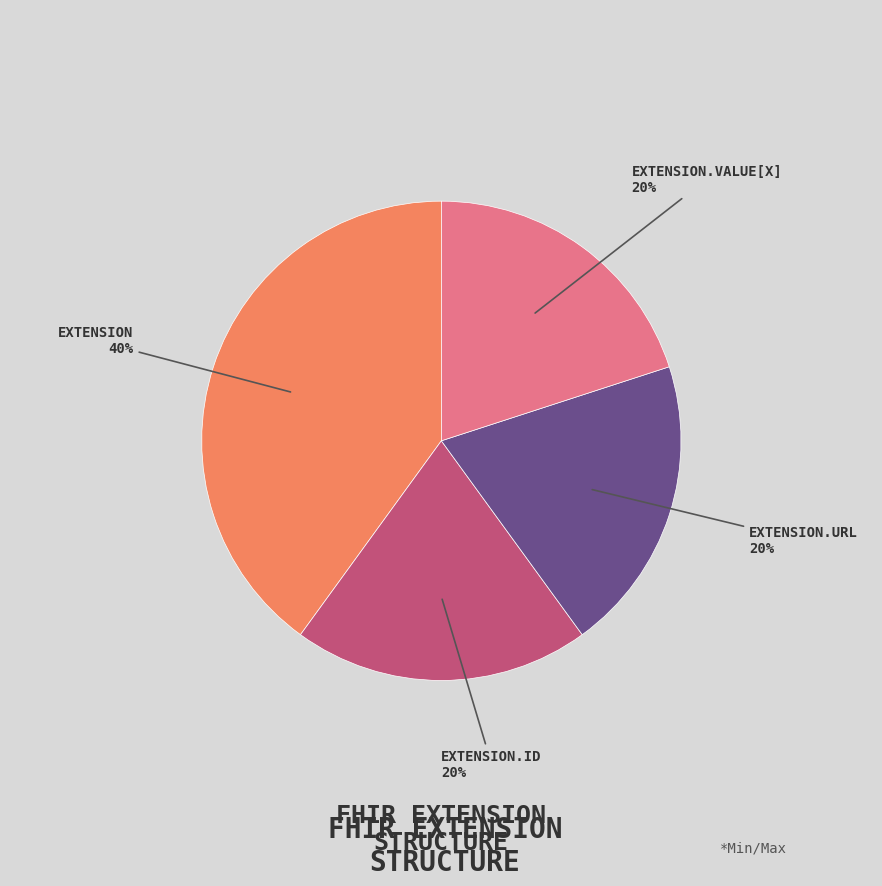

Is there a majority slice in this chart?

No